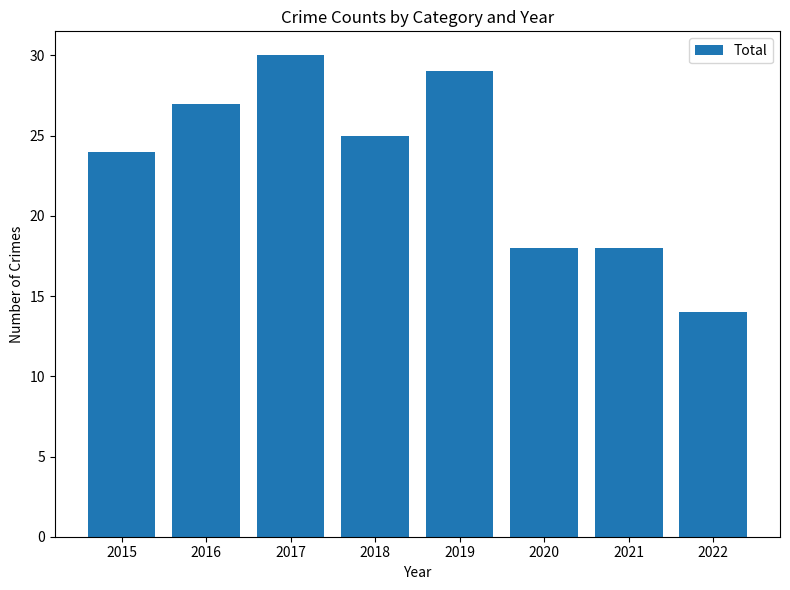

Reading right to left, what are all the values shown in this chart?

2022=14	2021=18	2020=18	2019=29	2018=25	2017=30	2016=27	2015=24